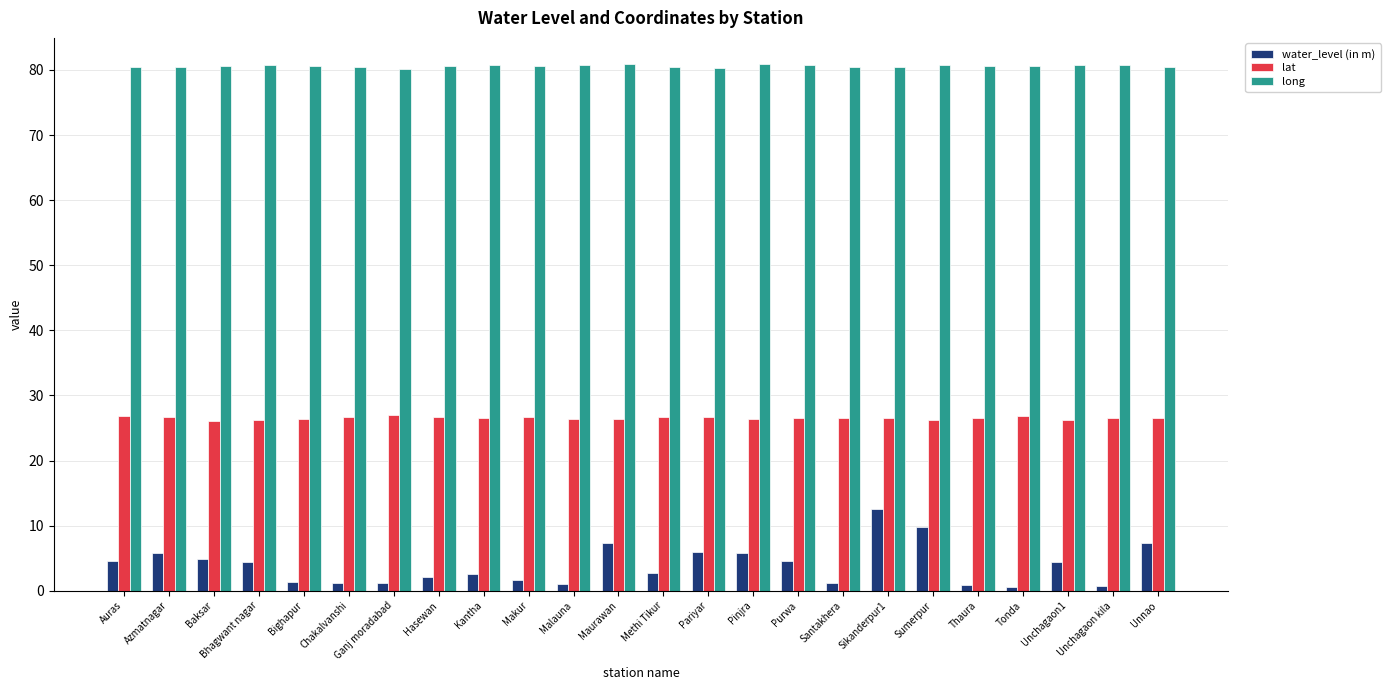

What is the total value across all series at Unchagaon kila?

108.0